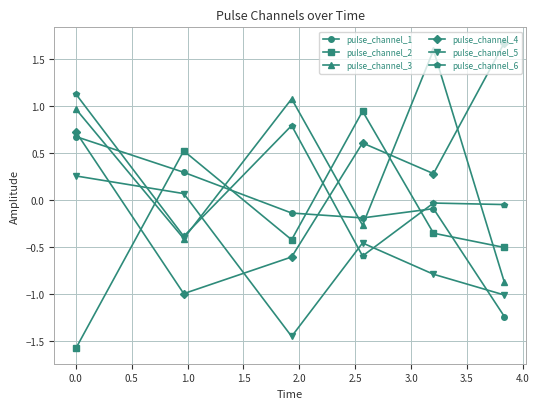

What is the difference between the maximum and second lowest values in the pulse_channel_2 series?

1.5